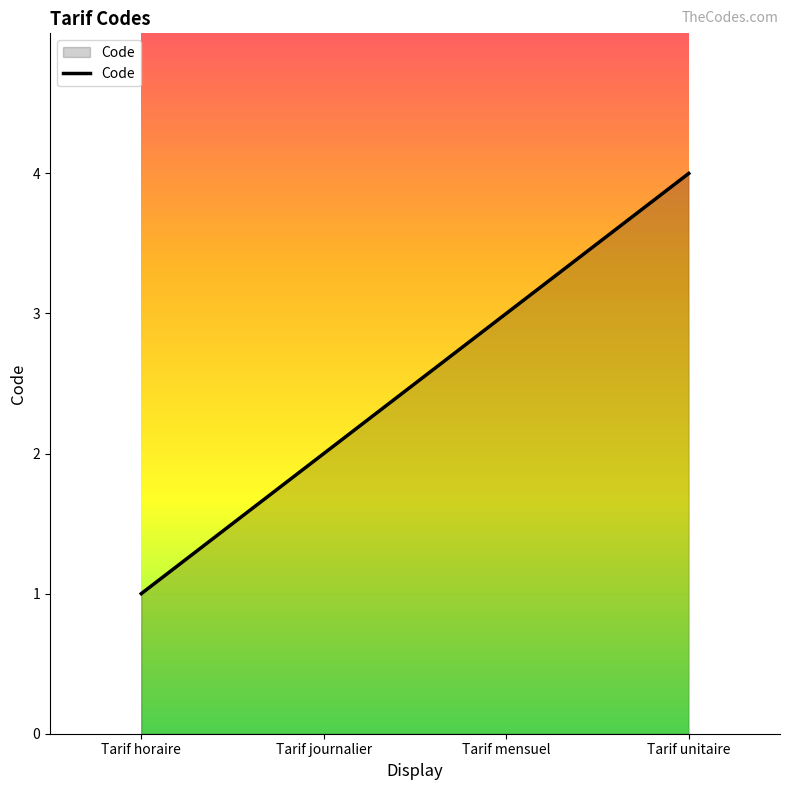

What is the change in value from Tarif journalier to Tarif mensuel?

+1